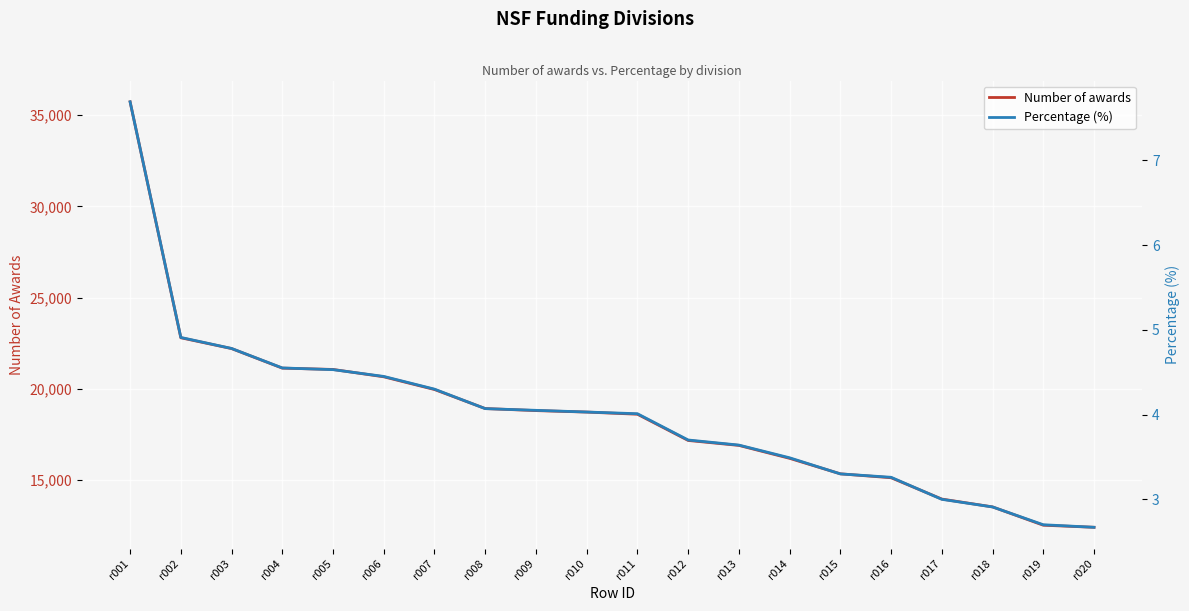

True or false: Number of awards and Percentage (%) intersect in this chart.

False